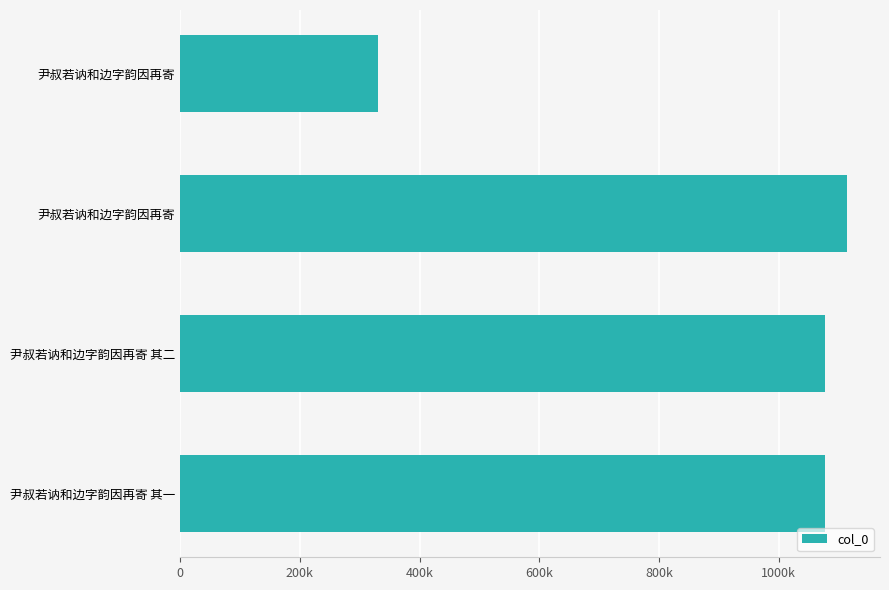

Are the bars horizontal?

Yes